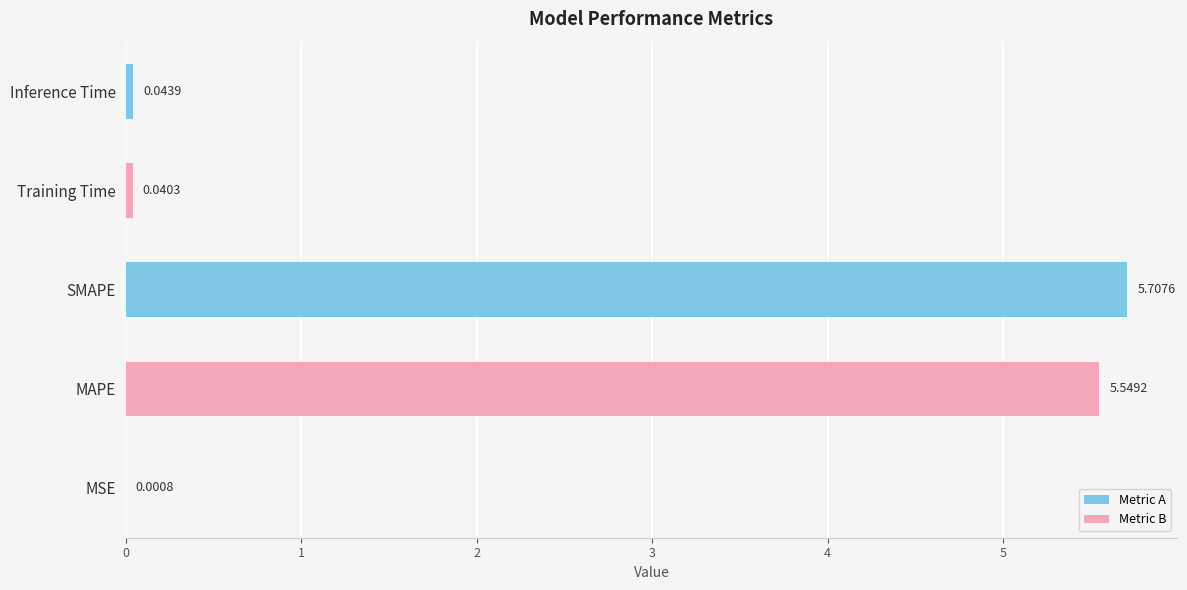

What is the change in value from SMAPE to Inference Time?

-5.7